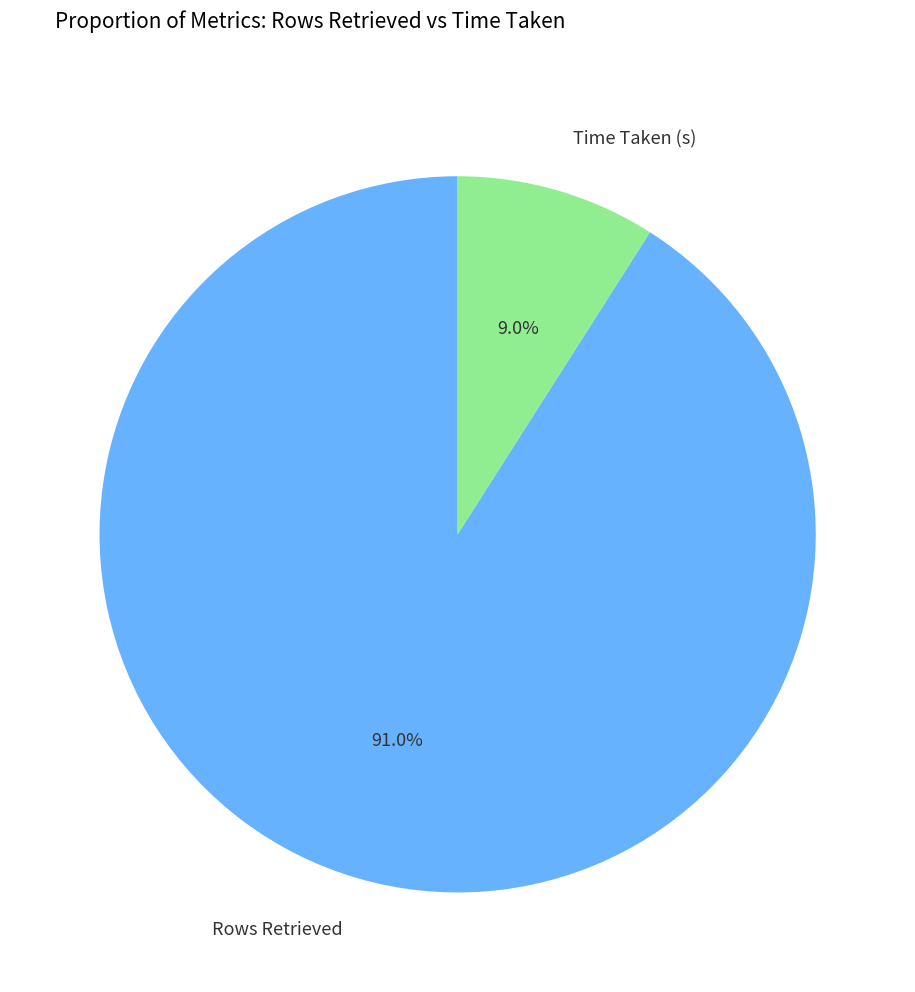

True or false: Rows Retrieved accounts for 91% of the total.

True